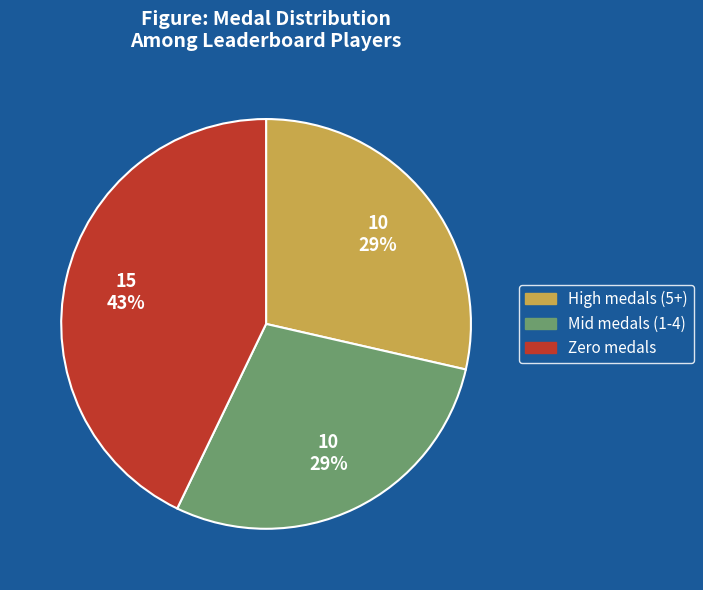

Is there a majority slice in this chart?

No